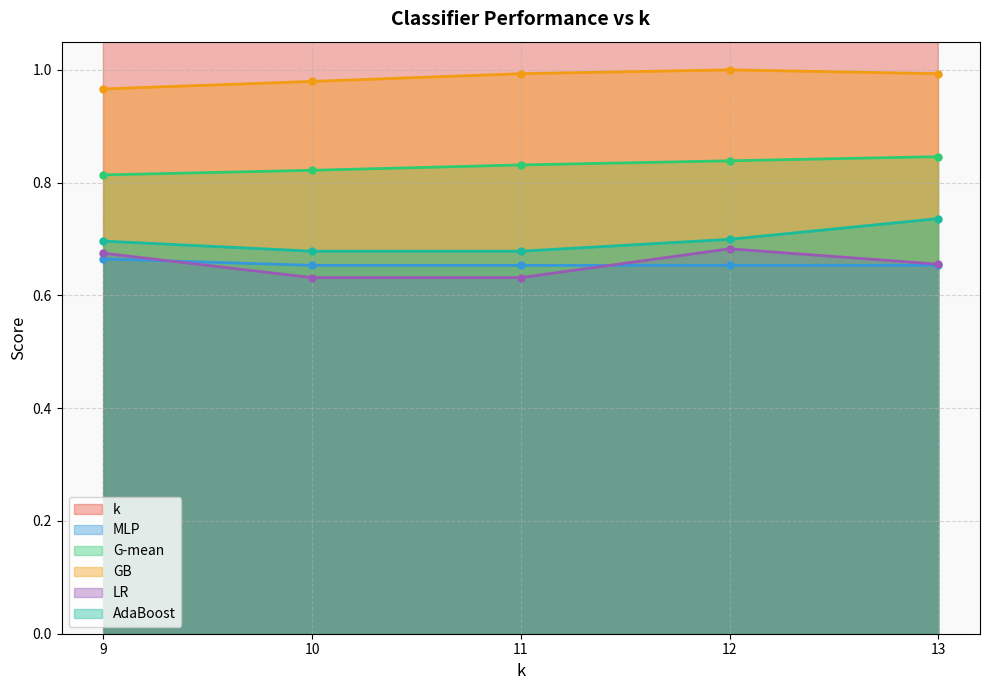

True or false: AdaBoost and MLP intersect in this chart.

False